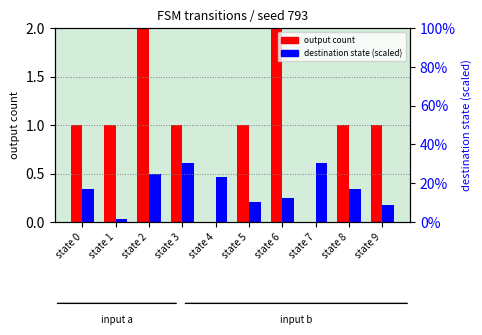

Count the output count values in the range 1 to 2.

8